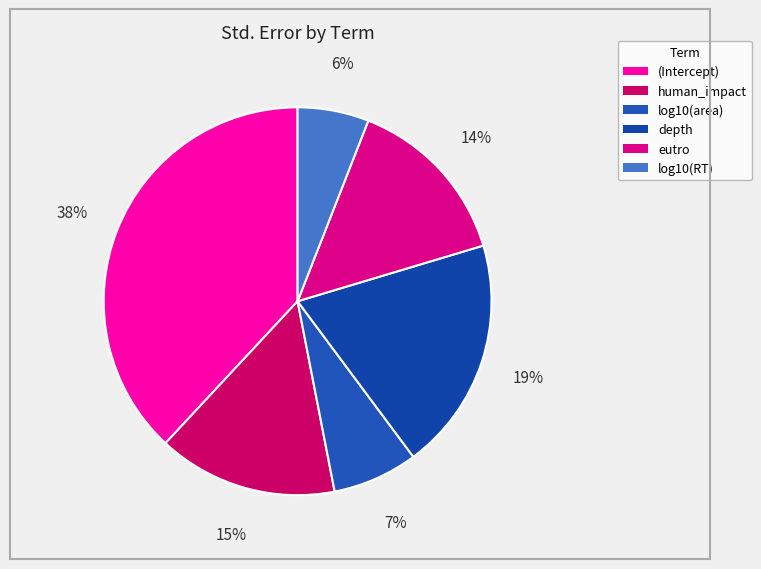

What is the largest slice in the pie chart?

(Intercept)